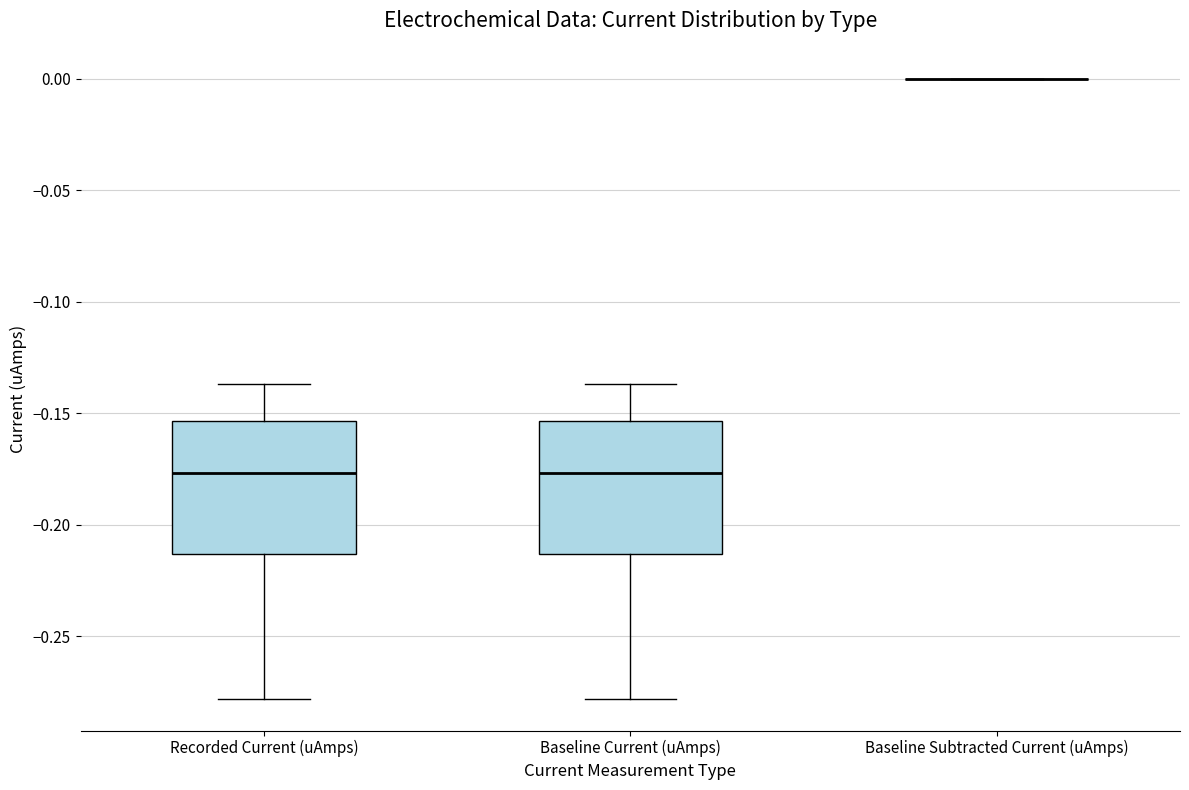

Reading left to right, read every box against the y-axis: the position of its median line, the range the box covers, and the ends of its whiskers. The values are not printed on the chart, so give them approximately, as read against the axis.

Recorded Current (uAmps): median -0.175, box -0.215 to -0.155, whiskers -0.280 to -0.135
Baseline Current (uAmps): median -0.175, box -0.215 to -0.155, whiskers -0.280 to -0.135
Baseline Subtracted Current (uAmps): box collapsed to a line at 0.000, whiskers 0.000 to 0.000